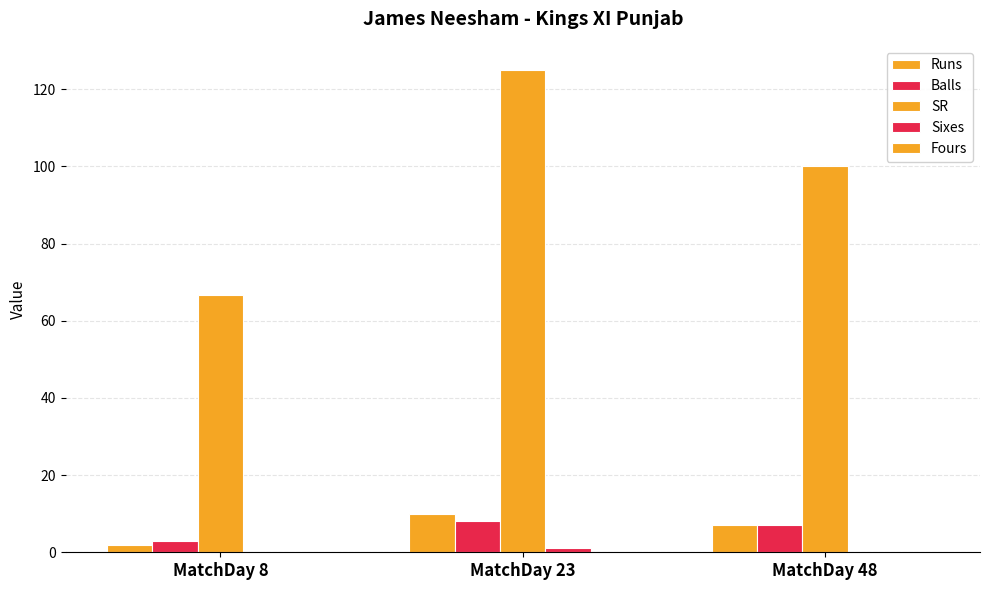

How many groups of bars are there?

3